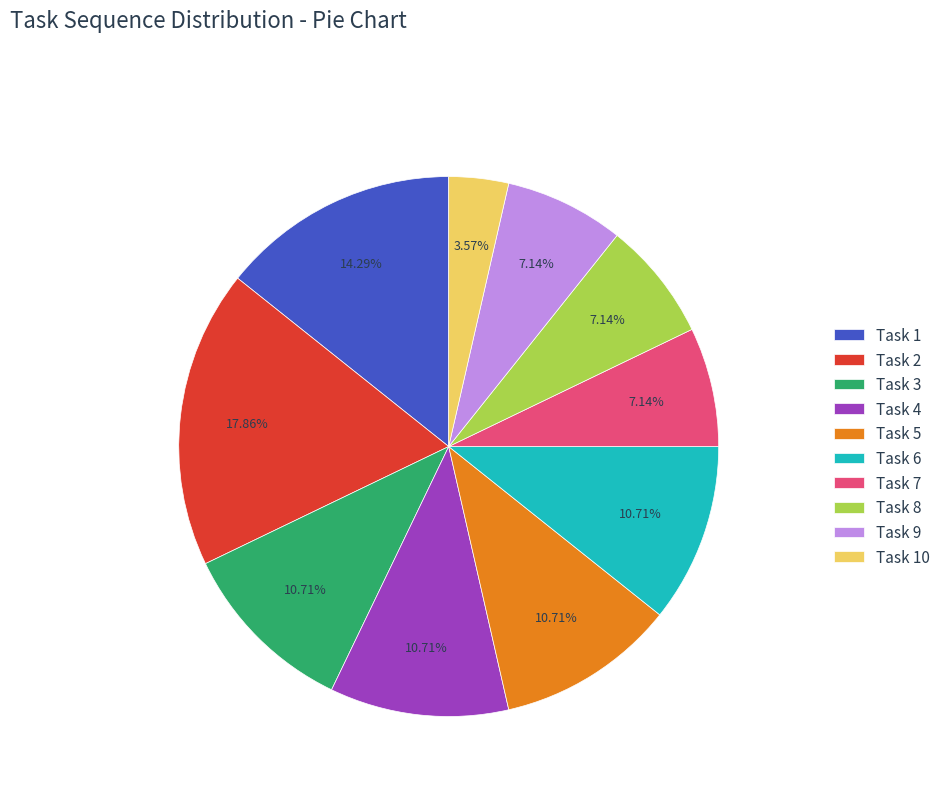

Is it true that Task 8 is 15% of the pie?

False